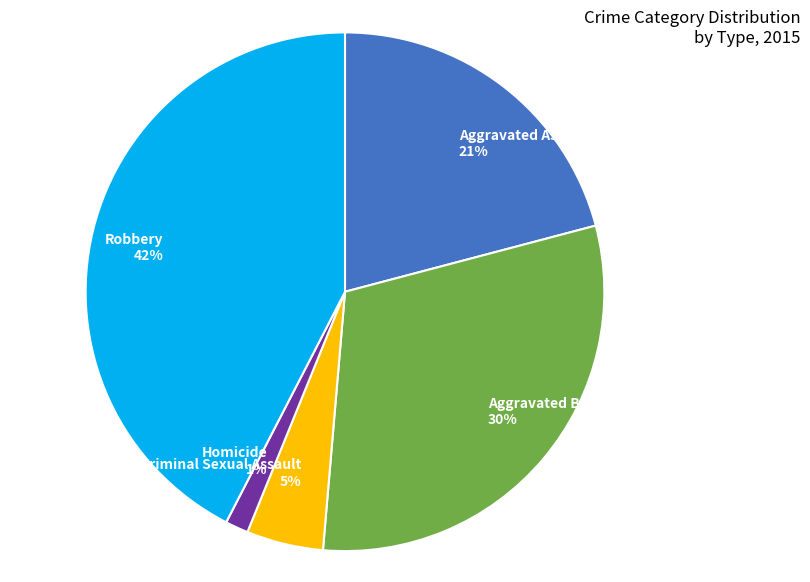

Do Criminal Sexual Assault and Aggravated Battery together represent more than half of the pie?

No